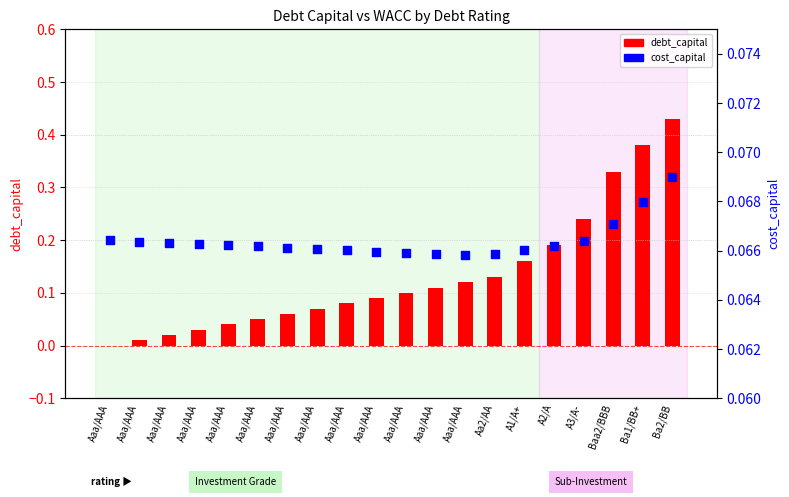

What are all the series names shown in the legend?

debt_capital, cost_capital